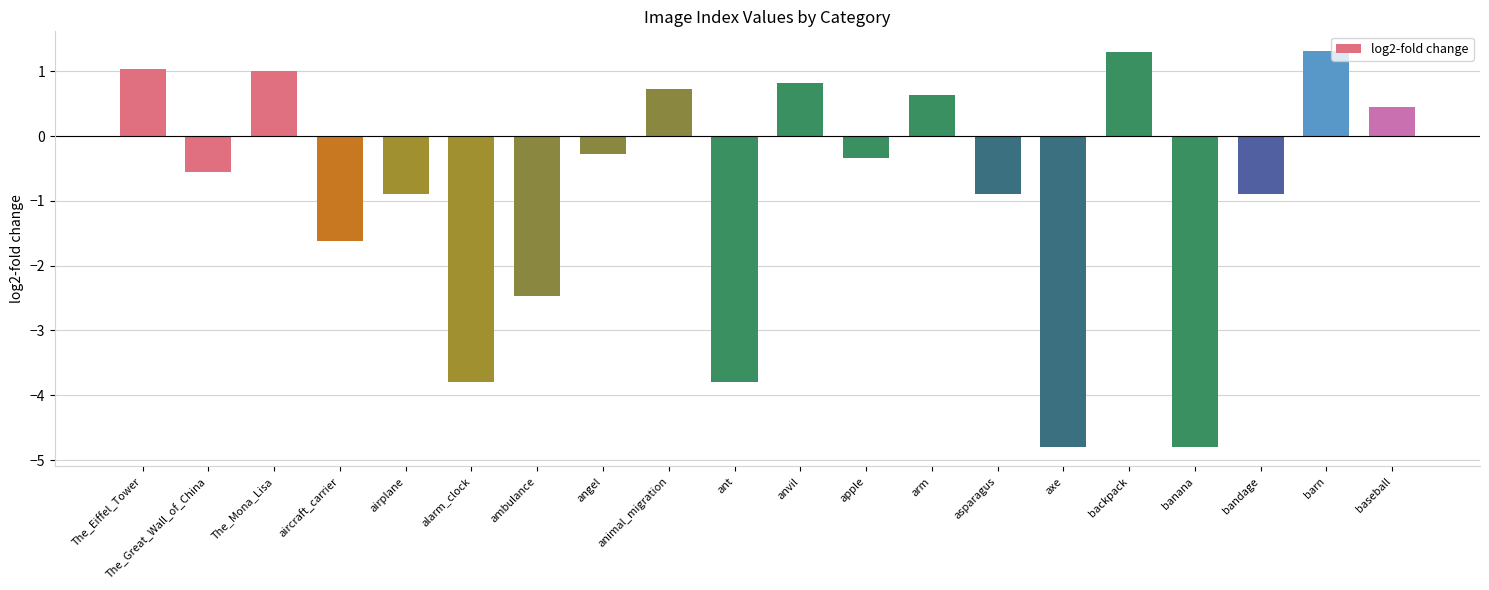

How many values are below 0?

12